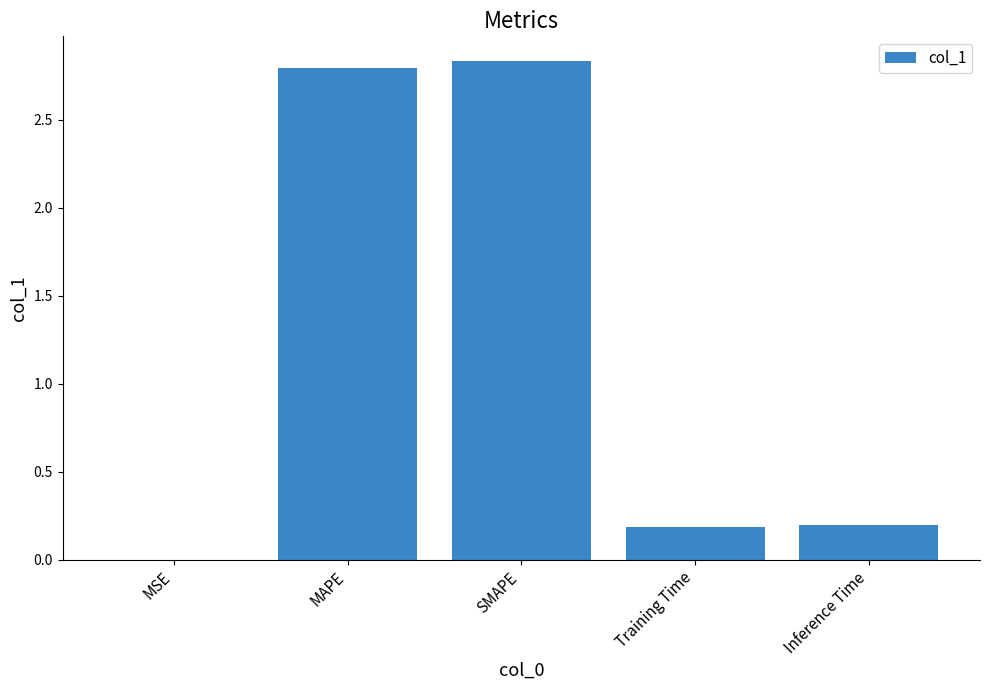

True or false: the data shows 0.2 at Training Time.

True